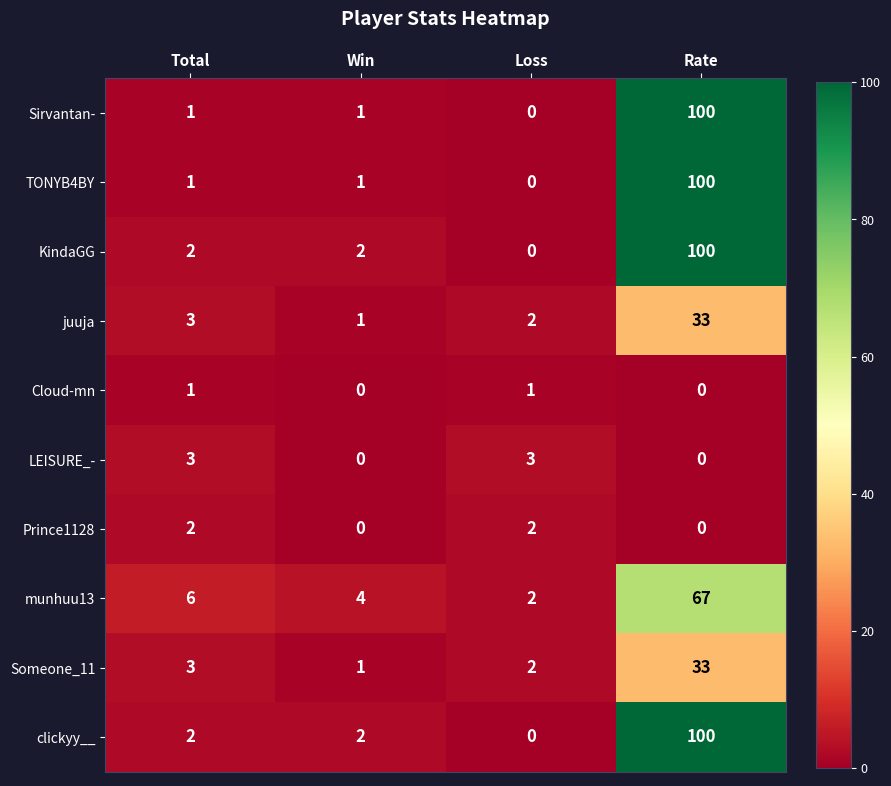

Which series changed the most between Total and Loss?

munhuu13